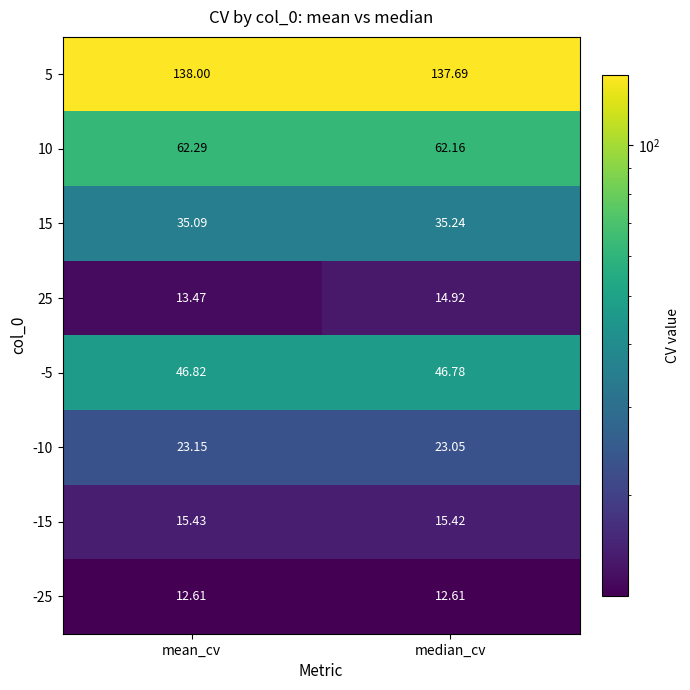

At which category is the sum across all series the highest?

median_cv